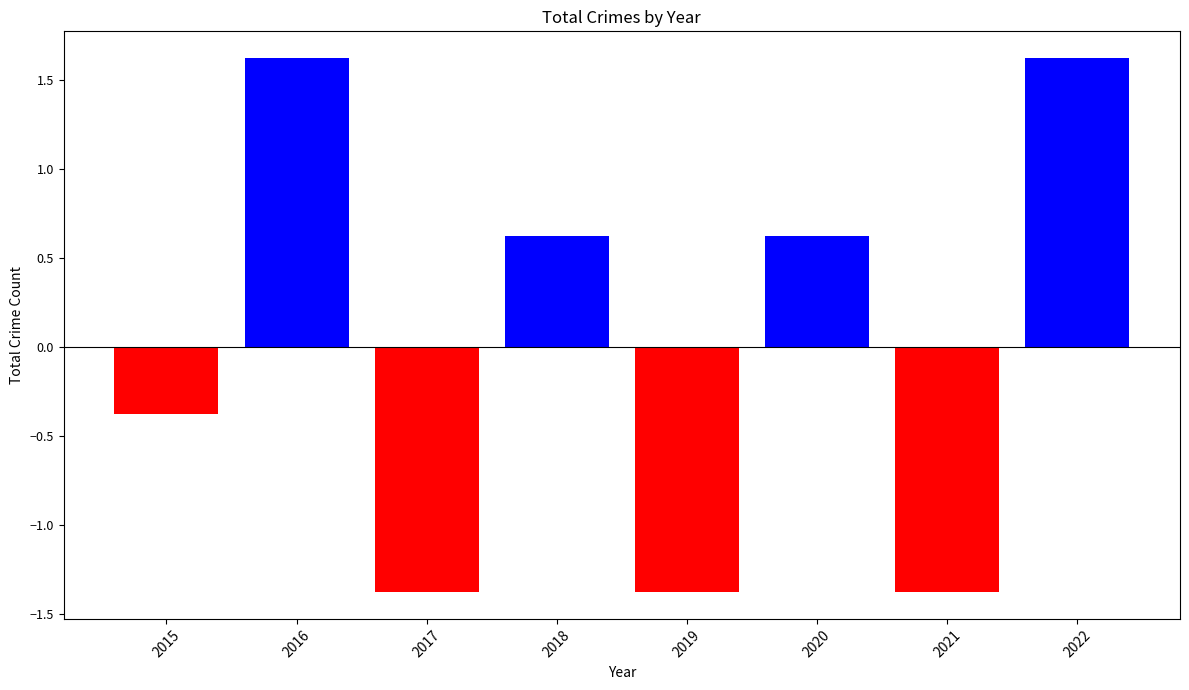

The chart shows a value of -0.5 at 2017. True or false?

False